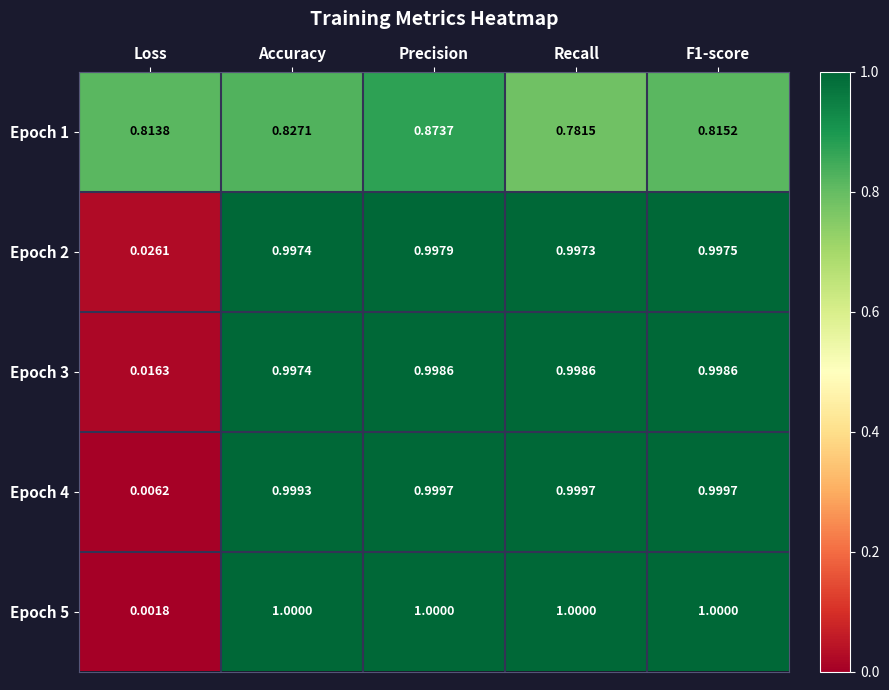

At which label is Epoch 2 closest to 0?

Loss